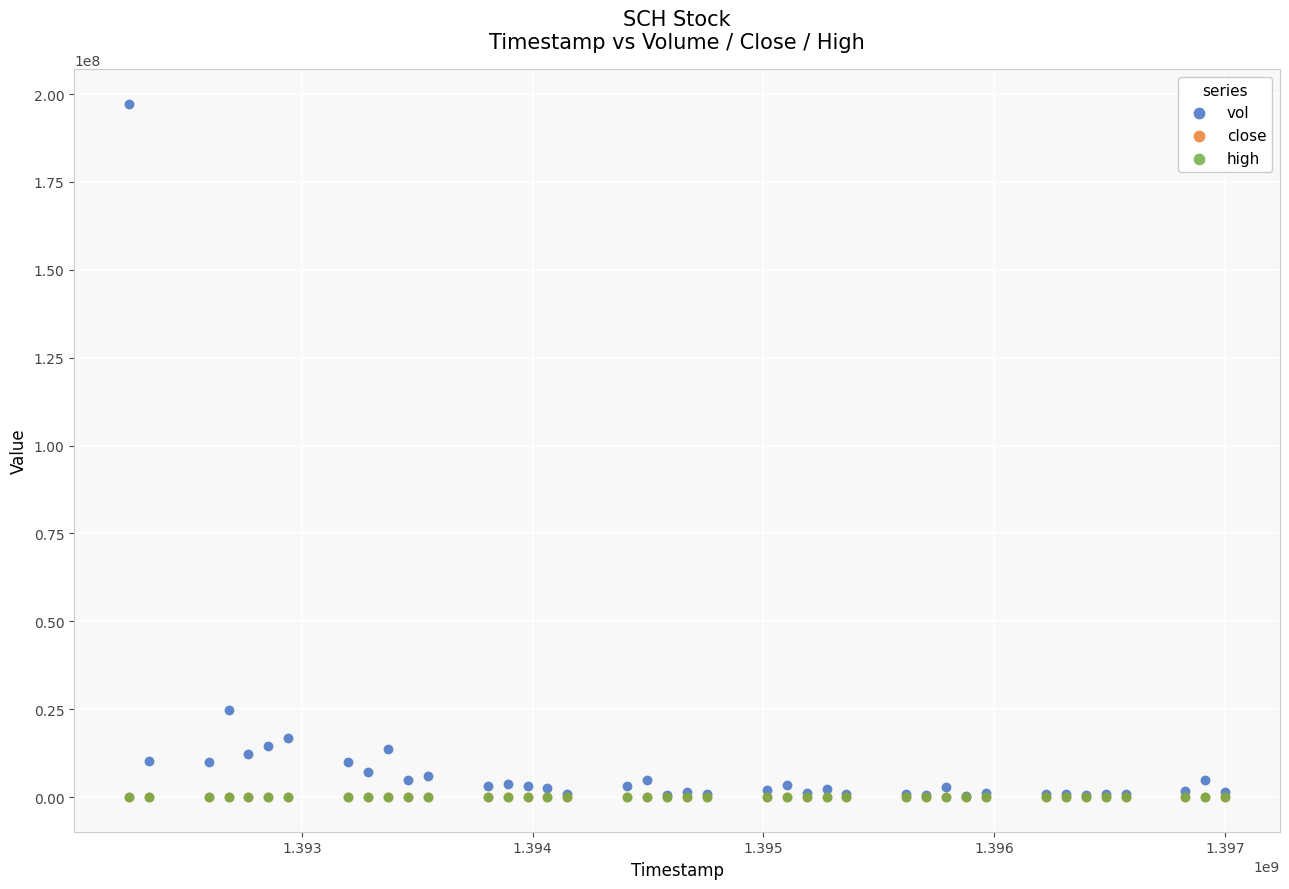

What are all the series names shown in the legend?

vol, close, high